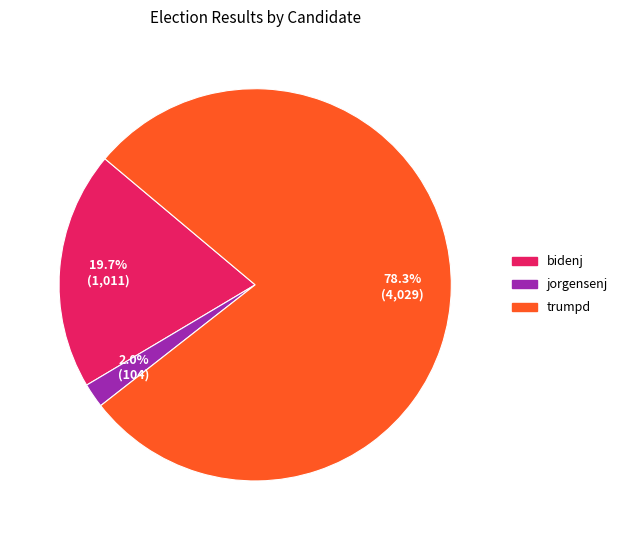

Is there a majority slice in this chart?

Yes